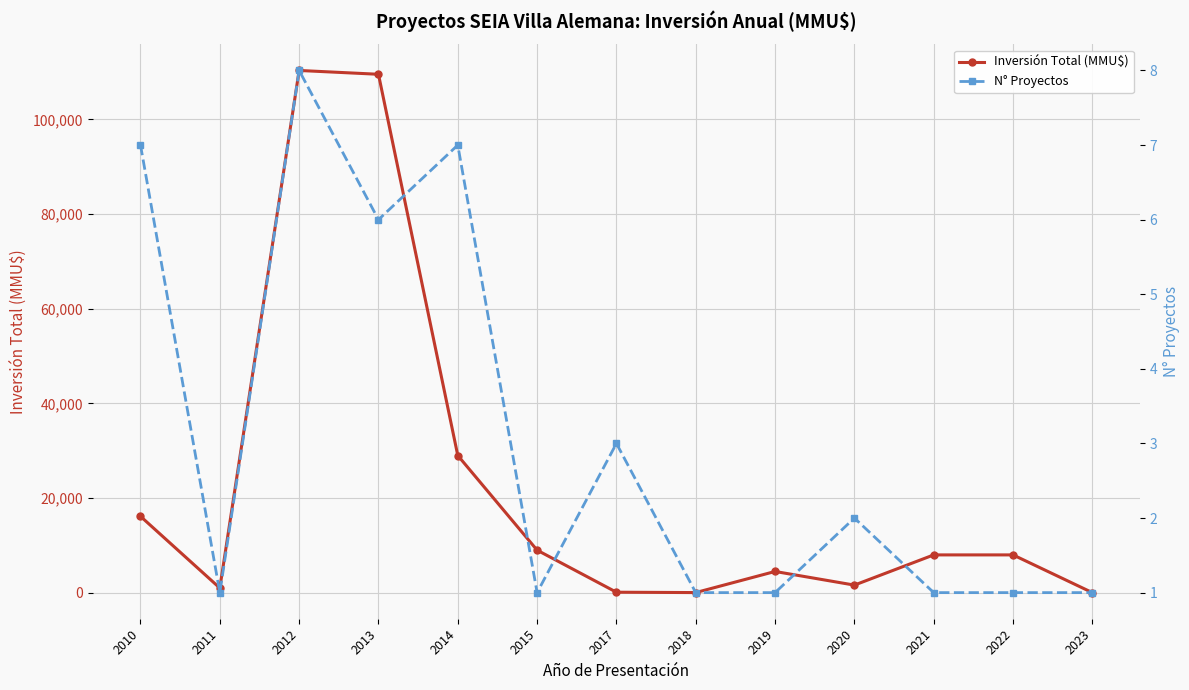

How many interior local peaks does the N° Proyectos series have?

4